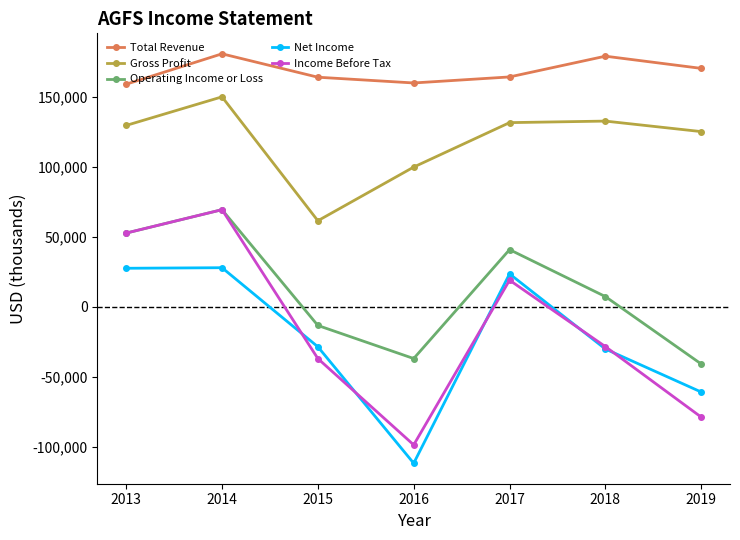

True or false: Operating Income or Loss has a value of 40800 at 2017.

True